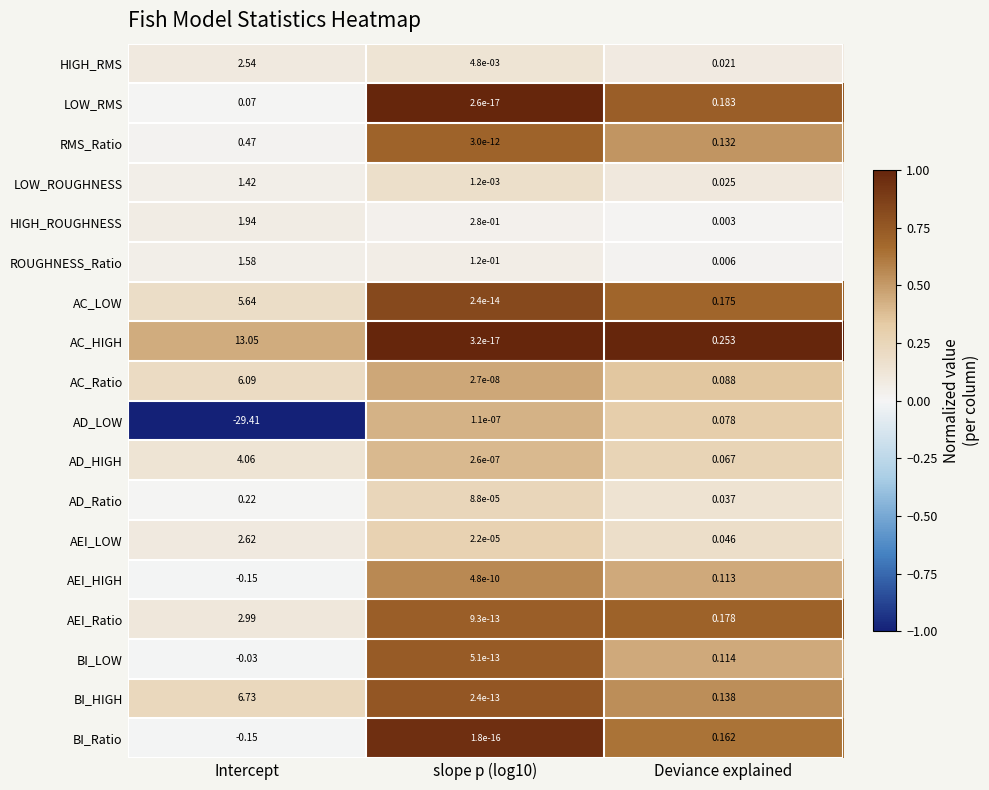

At Deviance explained, list the series in order from largest to smallest.

AC_HIGH, LOW_RMS, AEI_Ratio, AC_LOW, BI_Ratio, BI_HIGH, RMS_Ratio, BI_LOW, AEI_HIGH, AC_Ratio, AD_LOW, AD_HIGH, AEI_LOW, AD_Ratio, LOW_ROUGHNESS, HIGH_RMS, ROUGHNESS_Ratio, HIGH_ROUGHNESS